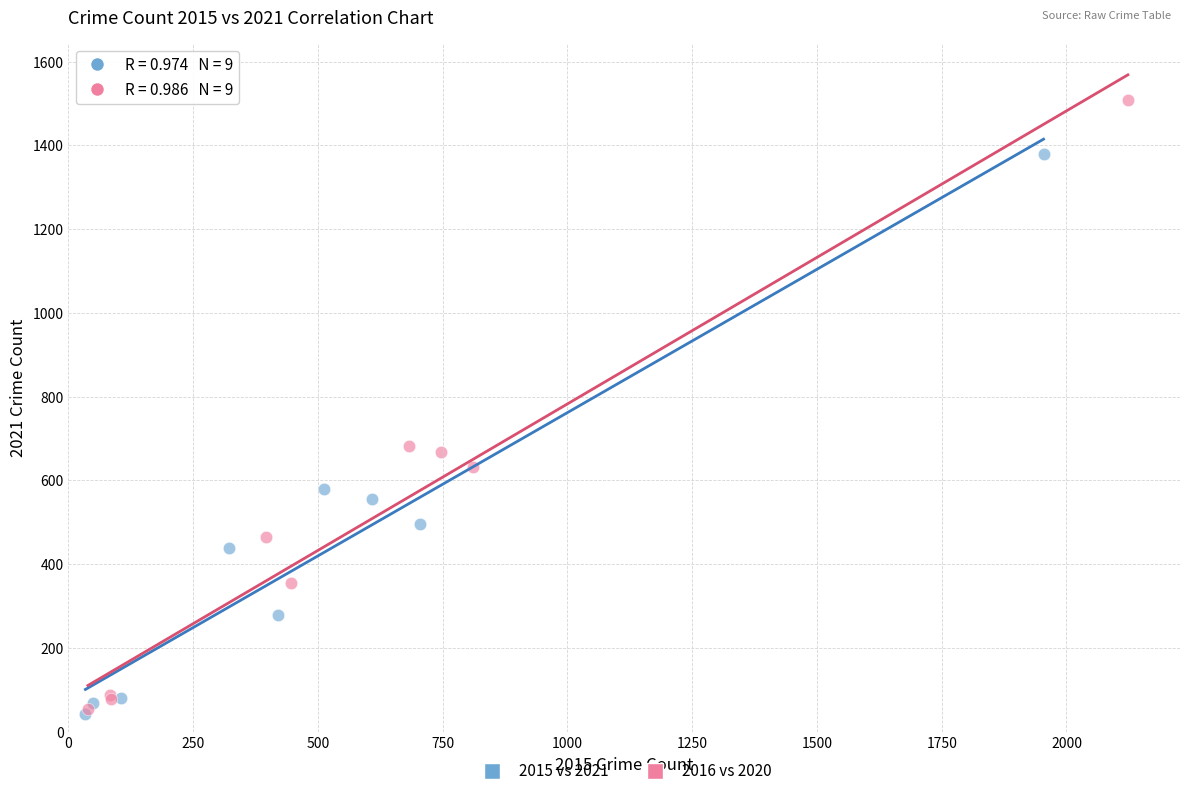

Which series contains the highest Y value?

2016 vs 2020